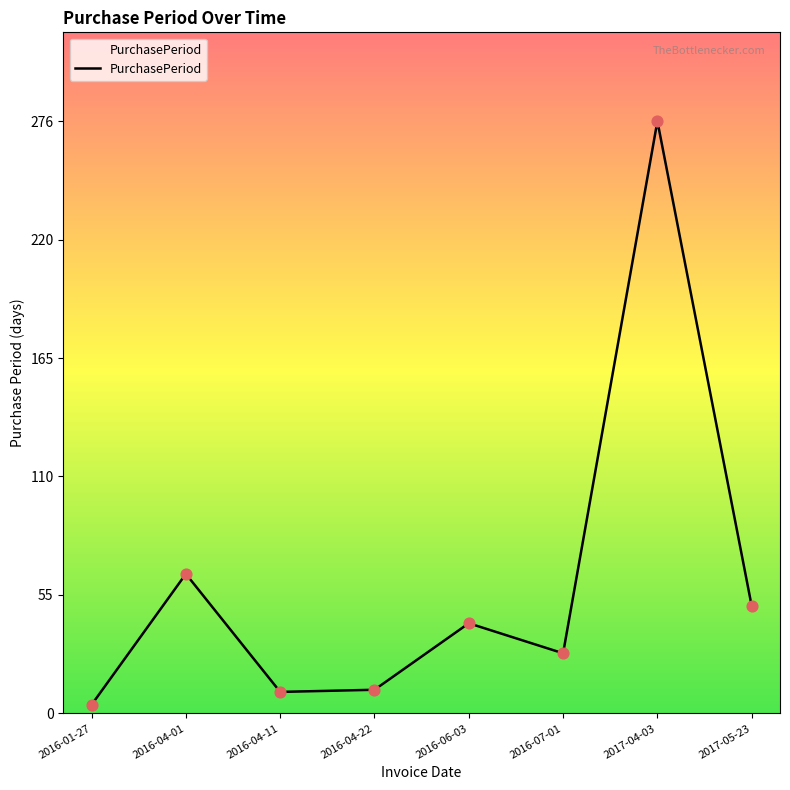

What is the change in value from 2016-06-03 to 2016-07-01?

-14